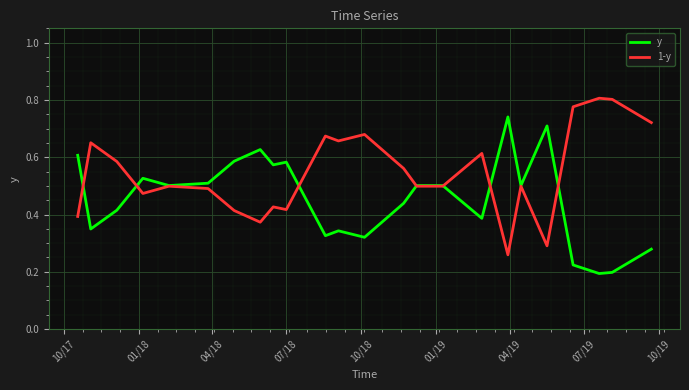

Which series has the largest total across all categories?

1-y